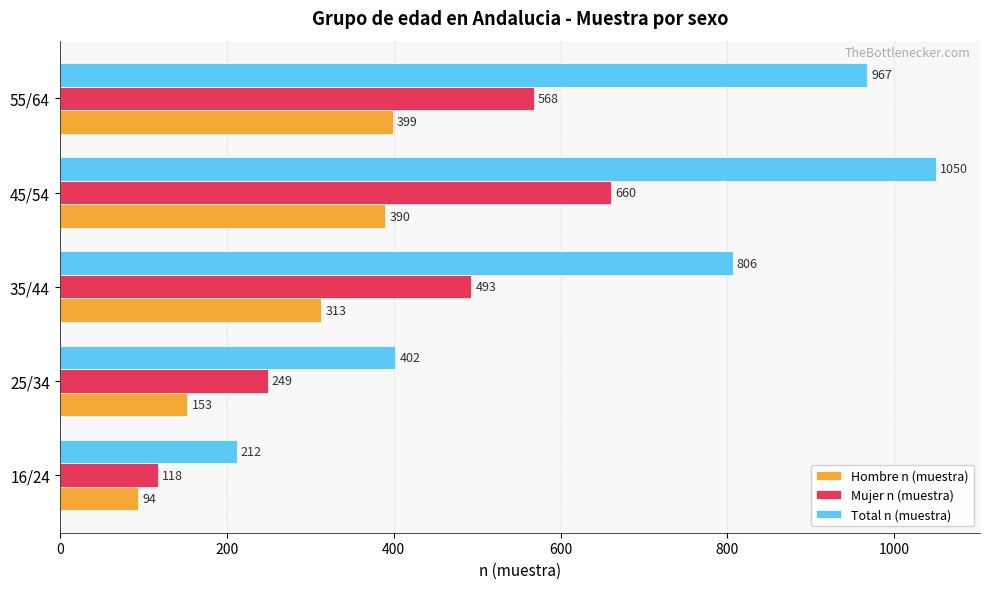

Rank the series at 25/34 from lowest to highest value.

Hombre n (muestra), Mujer n (muestra), Total n (muestra)